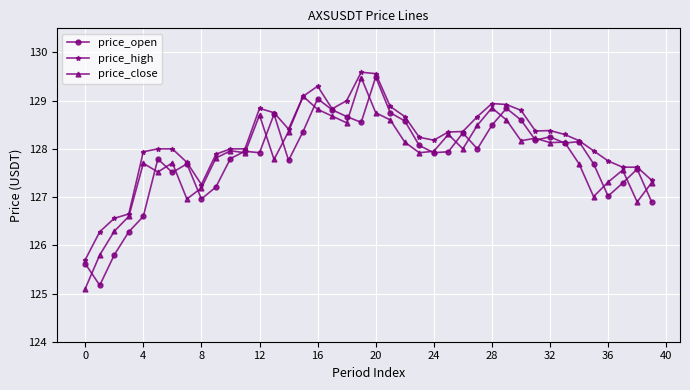

What is the value of the price_open point at the 21st from the left?

129.5